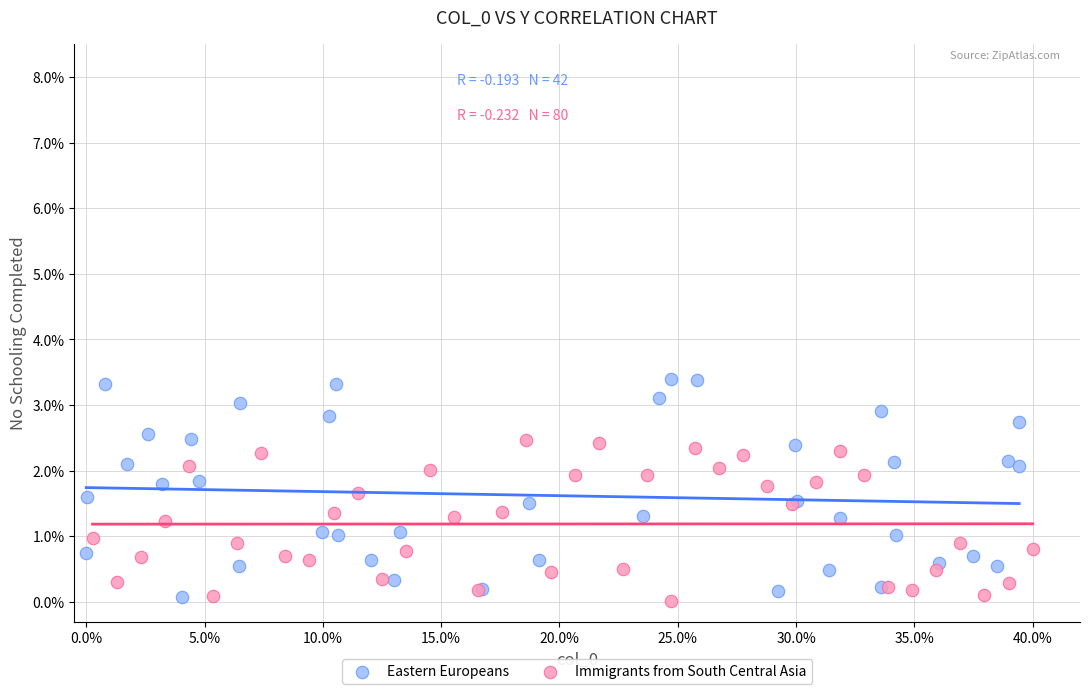

Which series has the largest Y range (max minus min)?

Eastern Europeans